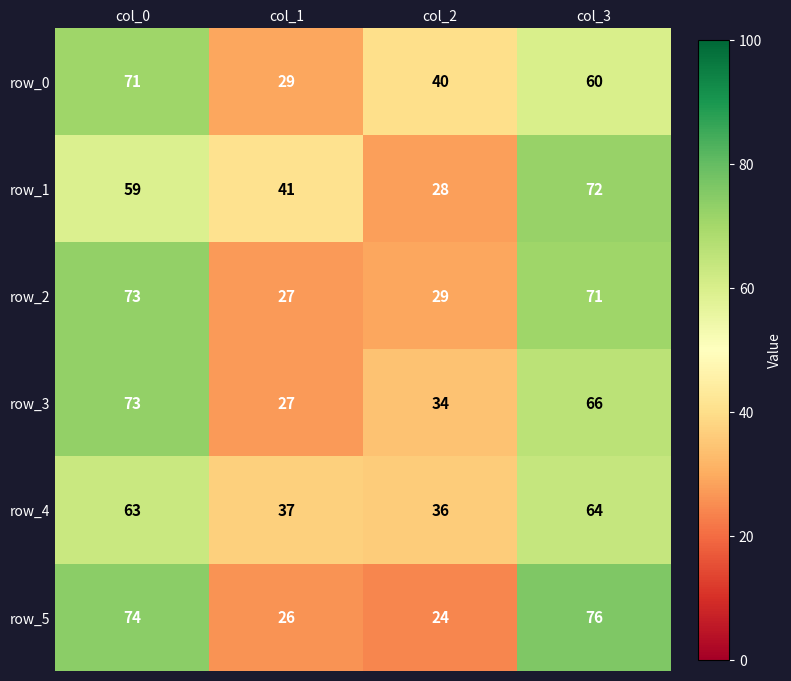

True or false: row_3 has a value of 73 at col_0.

True